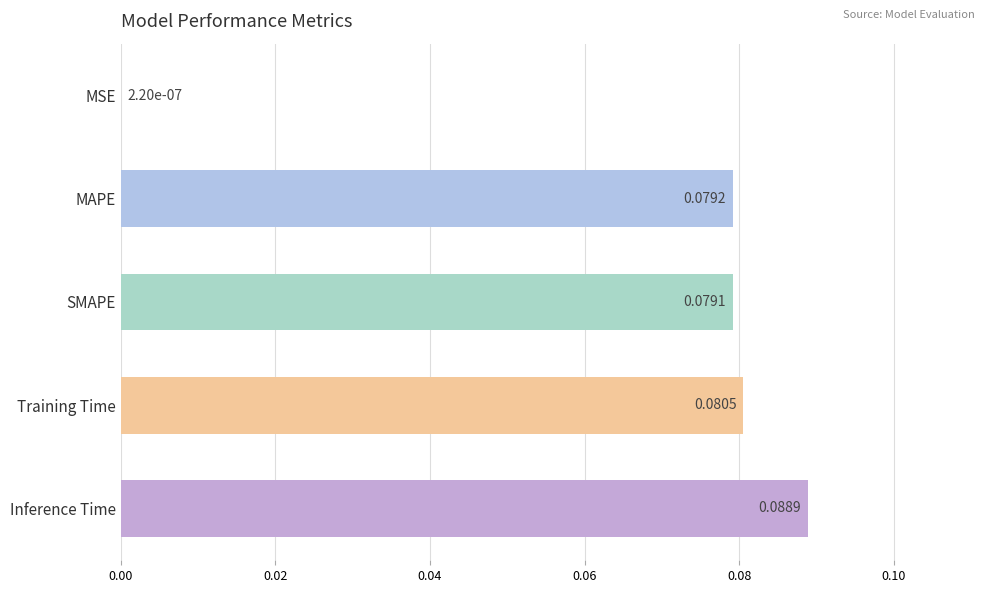

Are the bars grouped side by side (vs. stacked)?

No